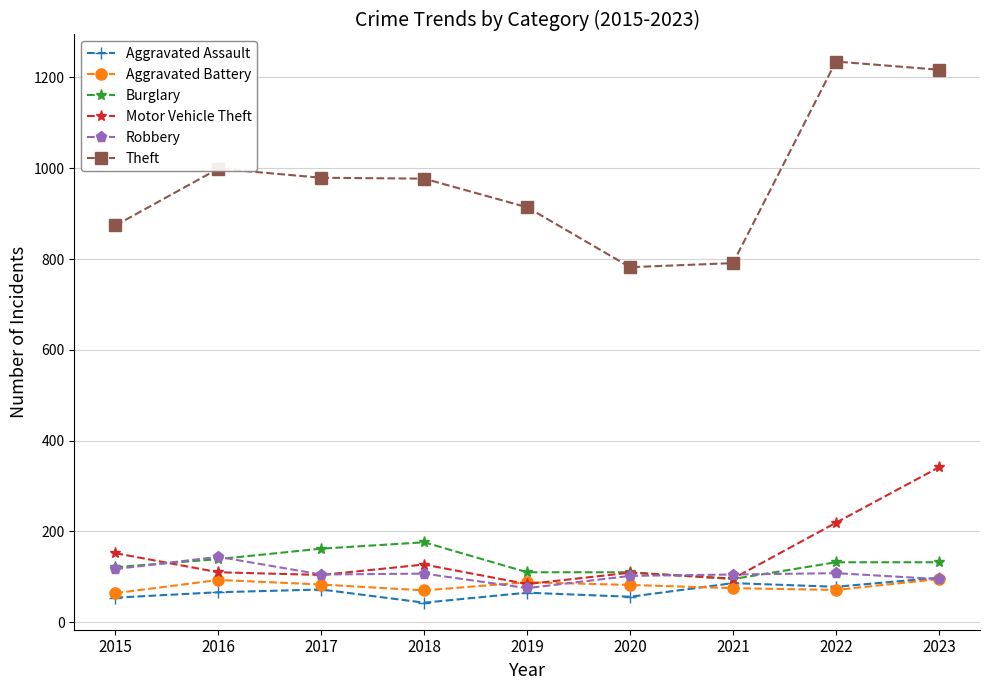

What is the lowest value of the Motor Vehicle Theft series?

84